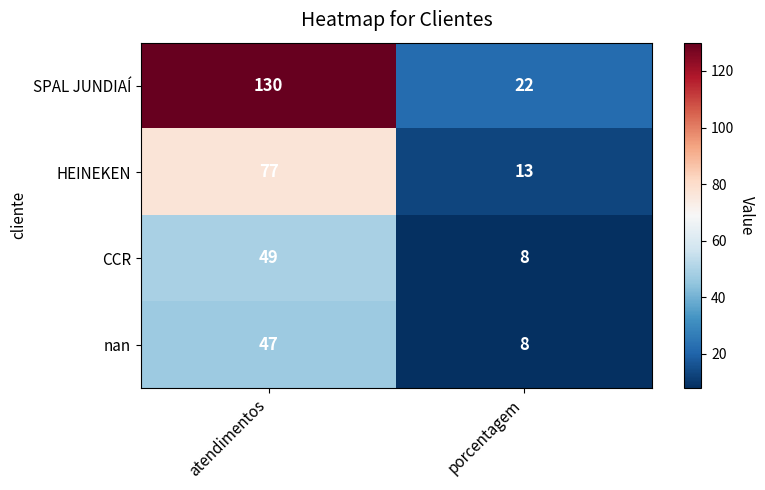

What is the maximum value shown in the chart?

130